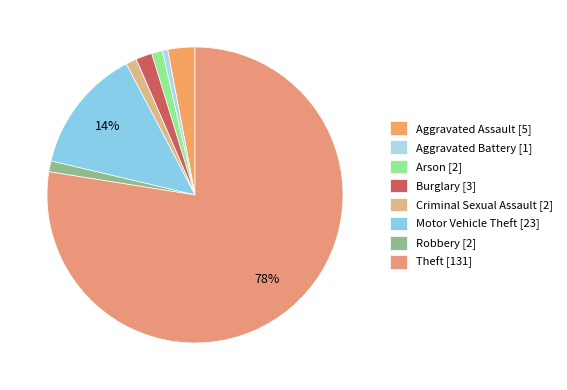

Does Arson represent more than half of the total?

No